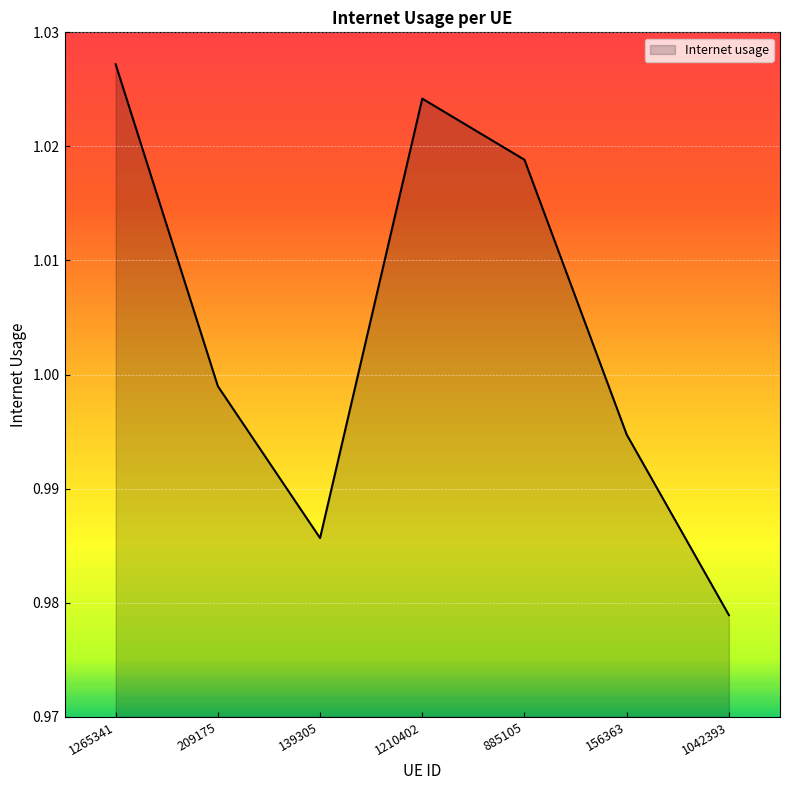

List the labels in order of value, smallest first.

1042393, 139305, 156363, 209175, 885105, 1210402, 1265341